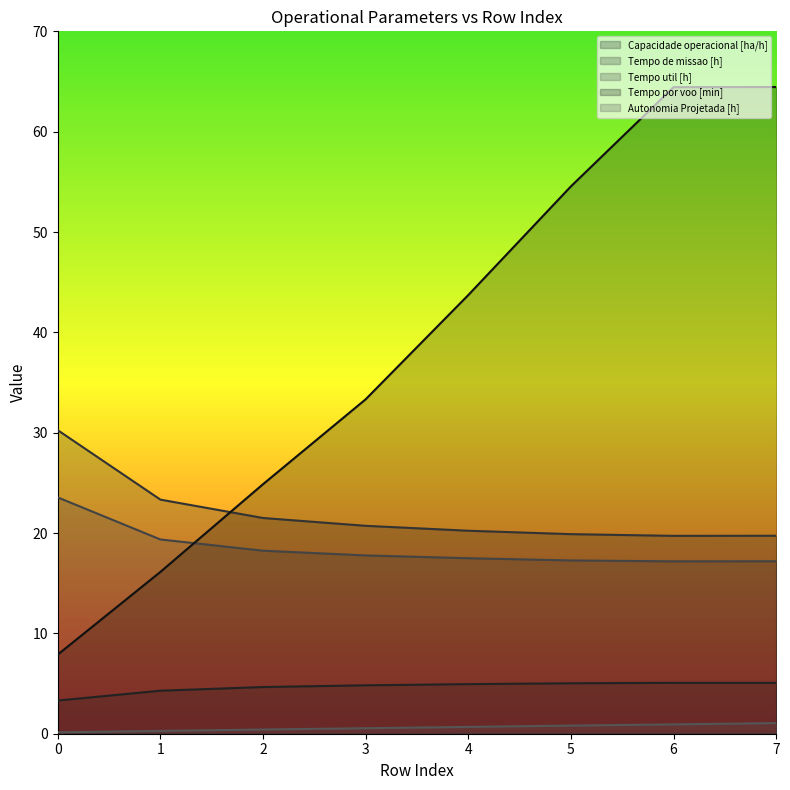

The value of Tempo por voo [min] at 3 is 20.7. True or false?

False